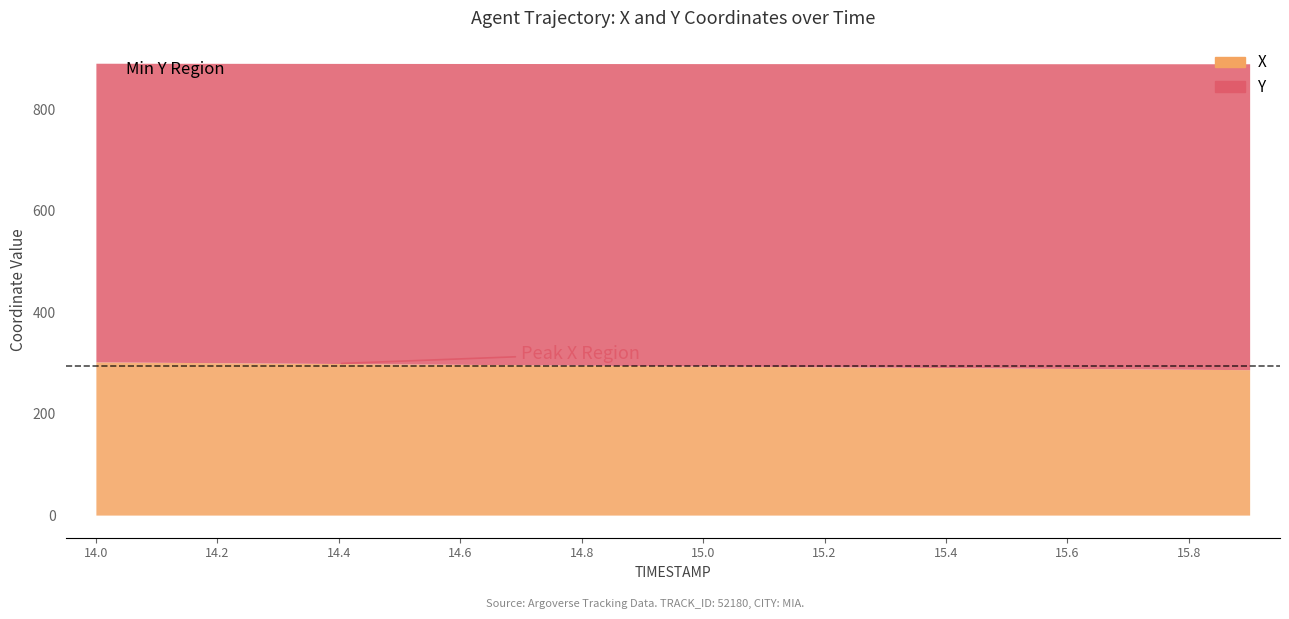

What is the difference between the maximum and minimum values in the Y series?

1.1